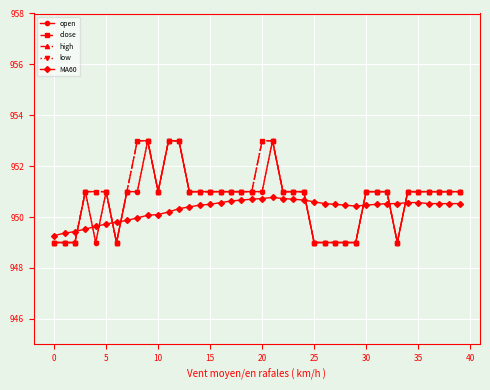

How many intersections are there between MA60 and high?

7